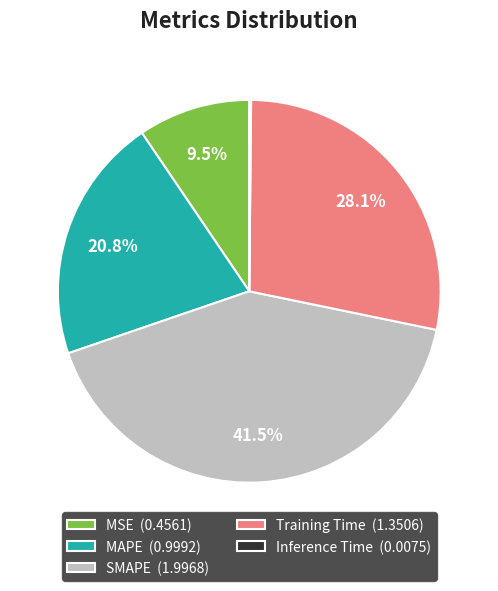

What percentage is NOT represented by Training Time (1.3506)?

71.9%